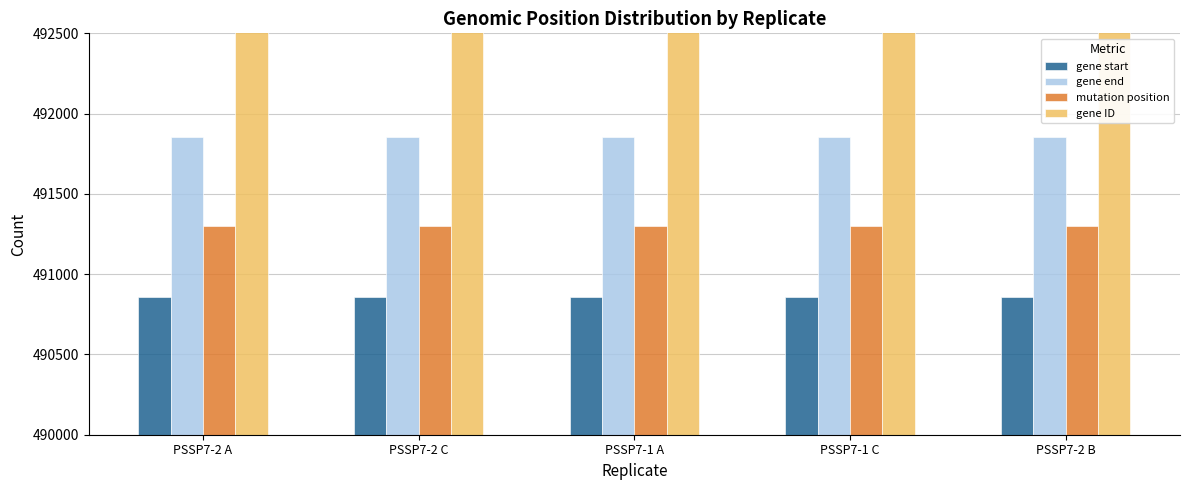

How many bars are there in total?

20